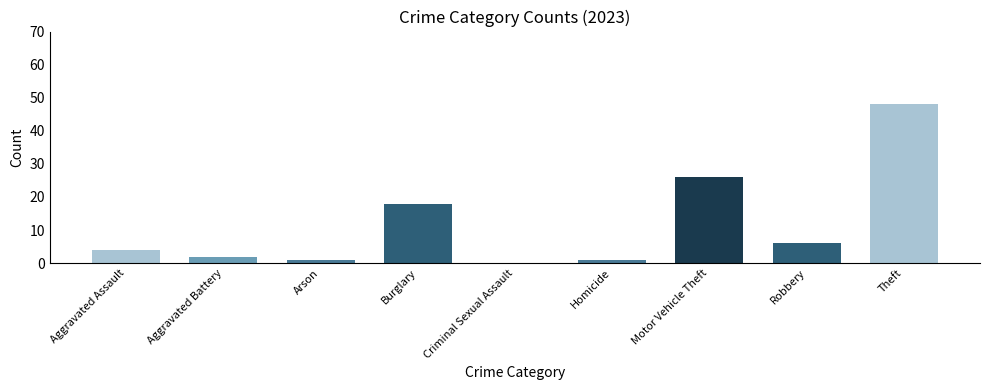

What is the sum of all values?

106